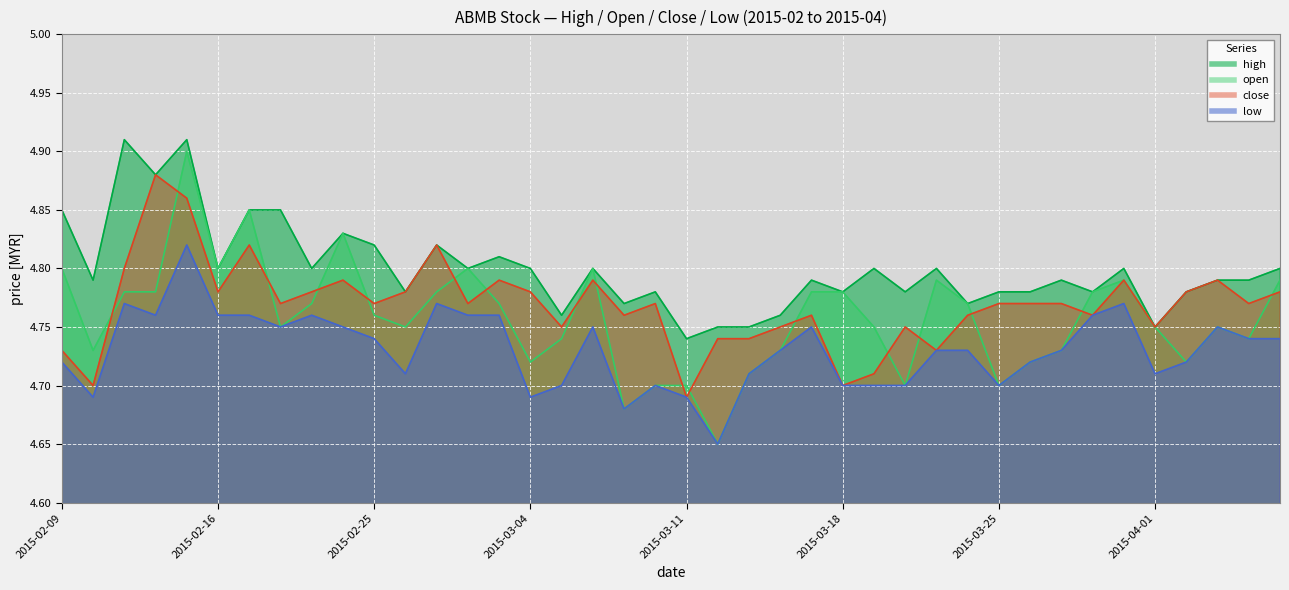

What is the spread (max minus min) of values at 2015-03-25?

0.1